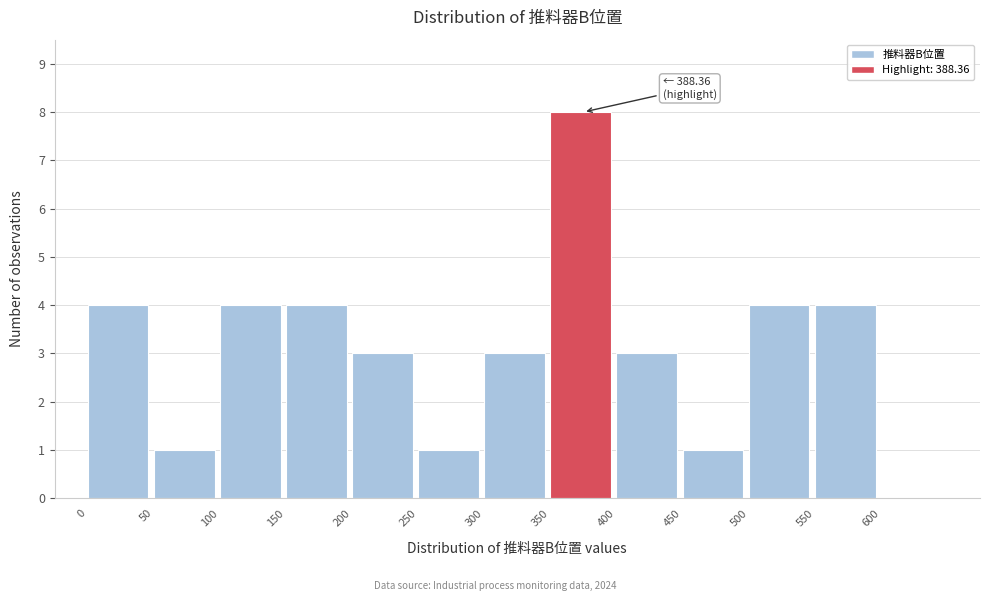

Over which range of the x-axis is the bar tallest?

350 to 400